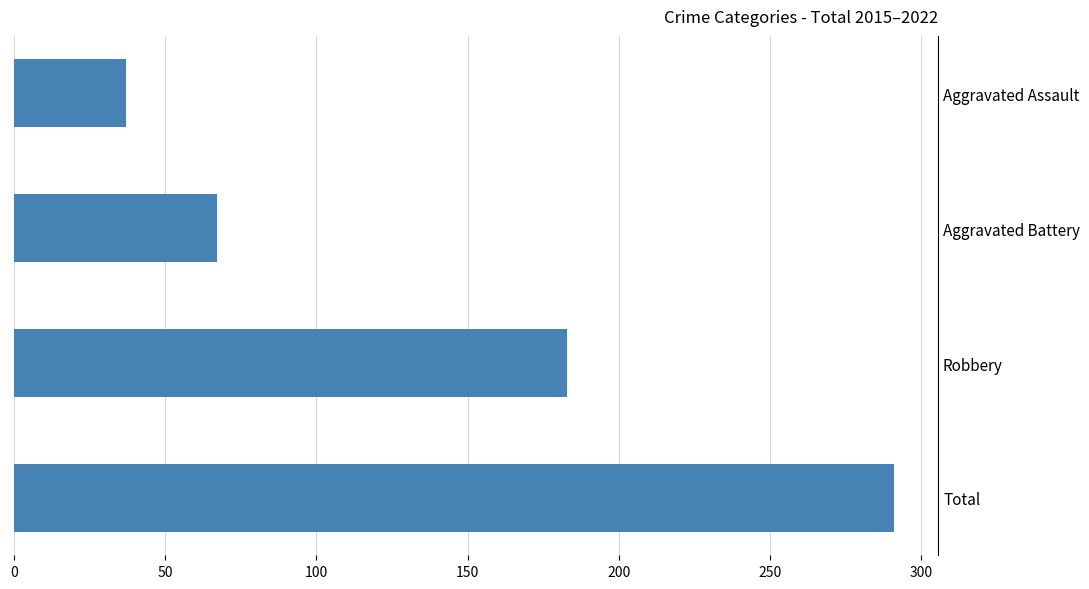

What is the label of the 1st bar from the top?

Aggravated Assault